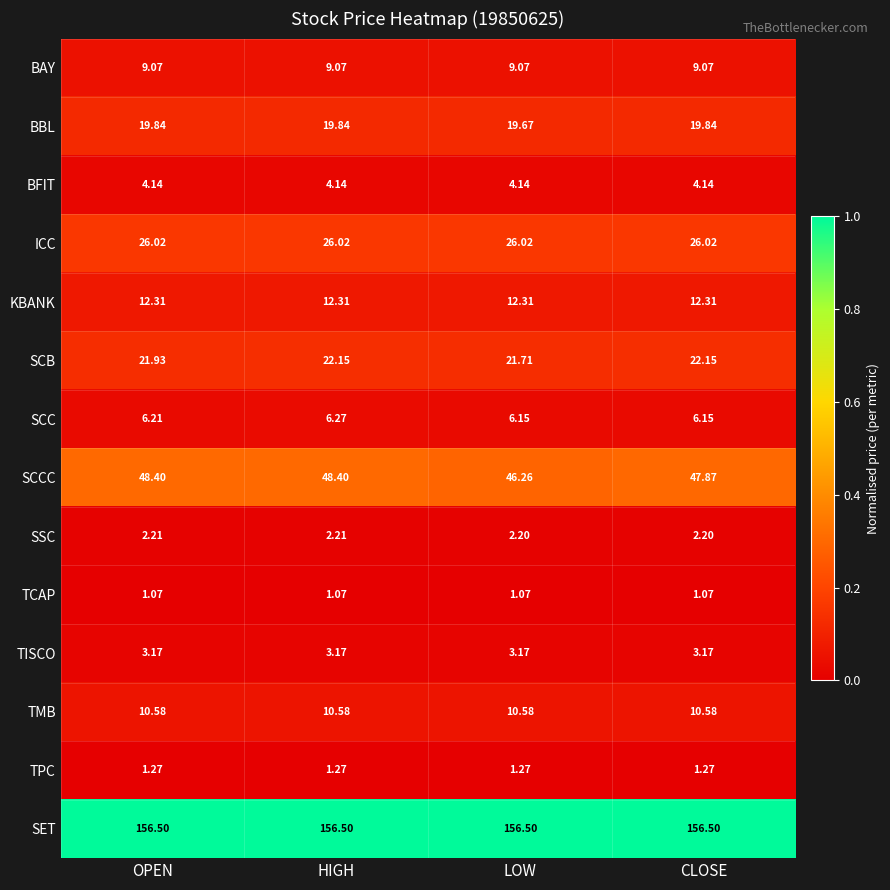

At which category is the sum across all series the highest?

HIGH